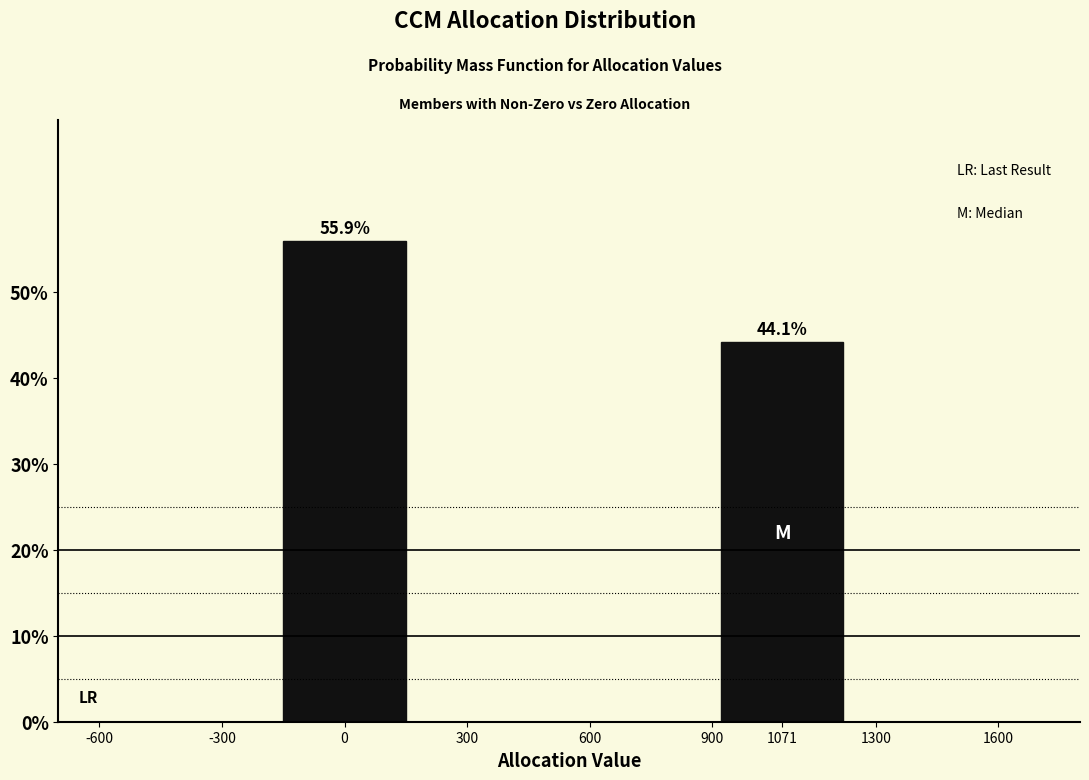

Reading right to left, extract all data points from this chart.

44.1	55.9